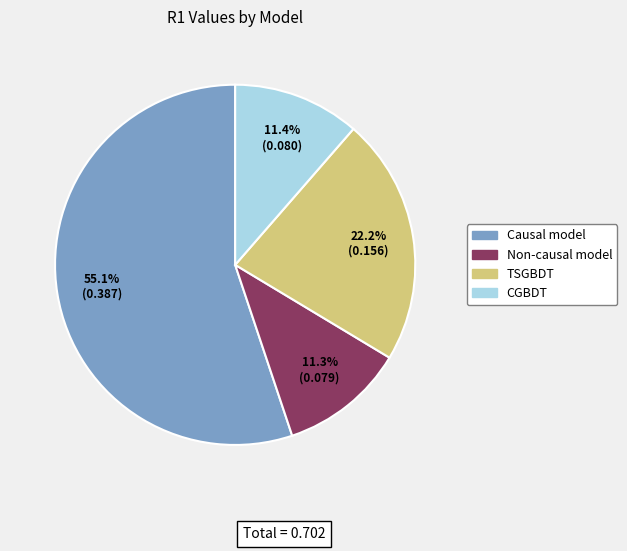

True or false: Non-causal model accounts for 11% of the total.

True